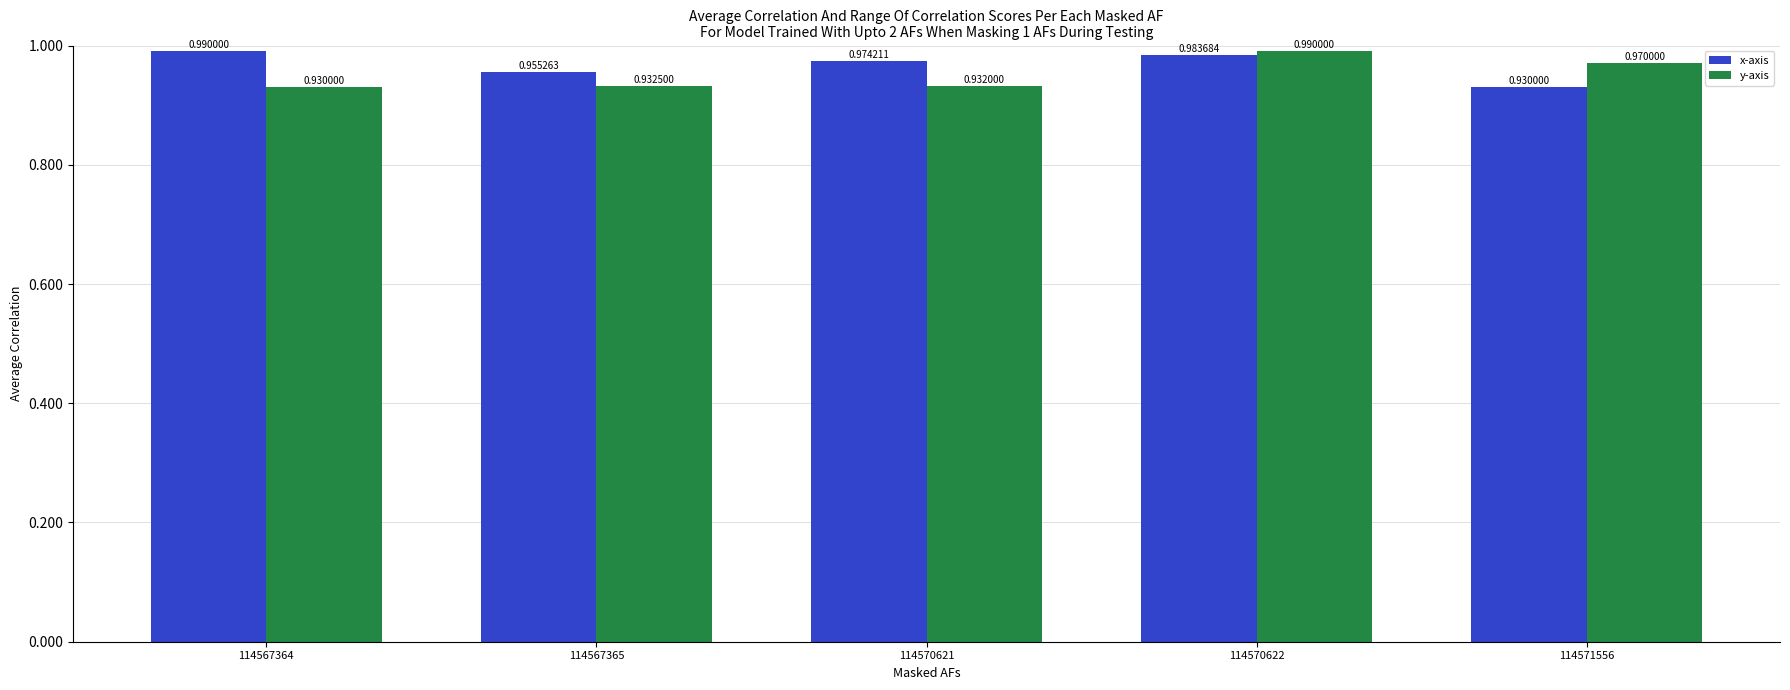

Rank the series at 114570621 from lowest to highest value.

y-axis, x-axis